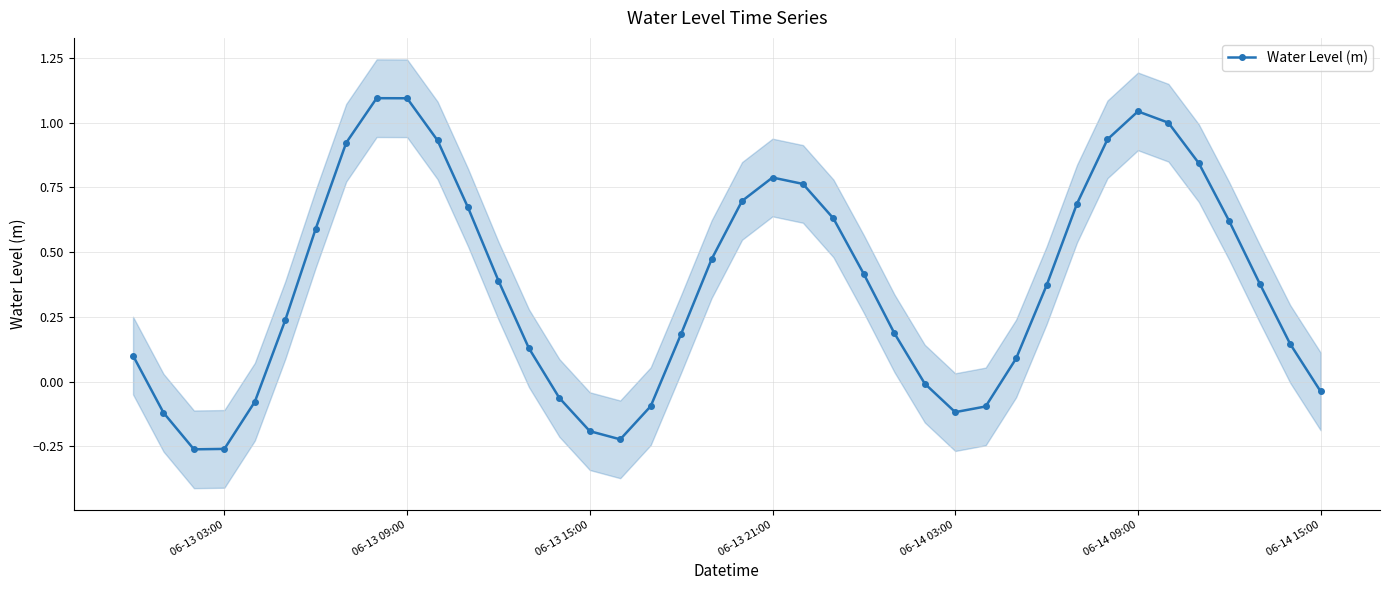

How many interior local peaks does the Water Level (m) series have?

3